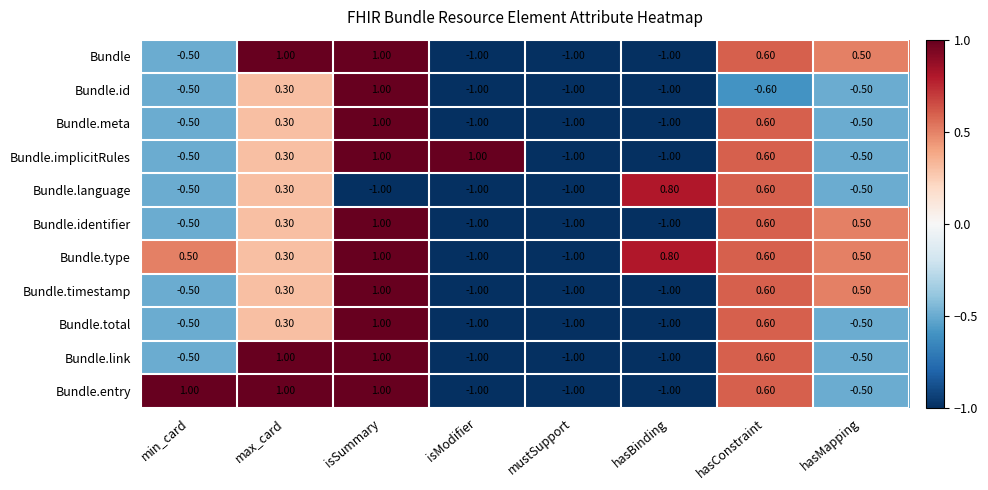

What is the difference between the Bundle.timestamp values at isSummary and hasBinding?

2.0